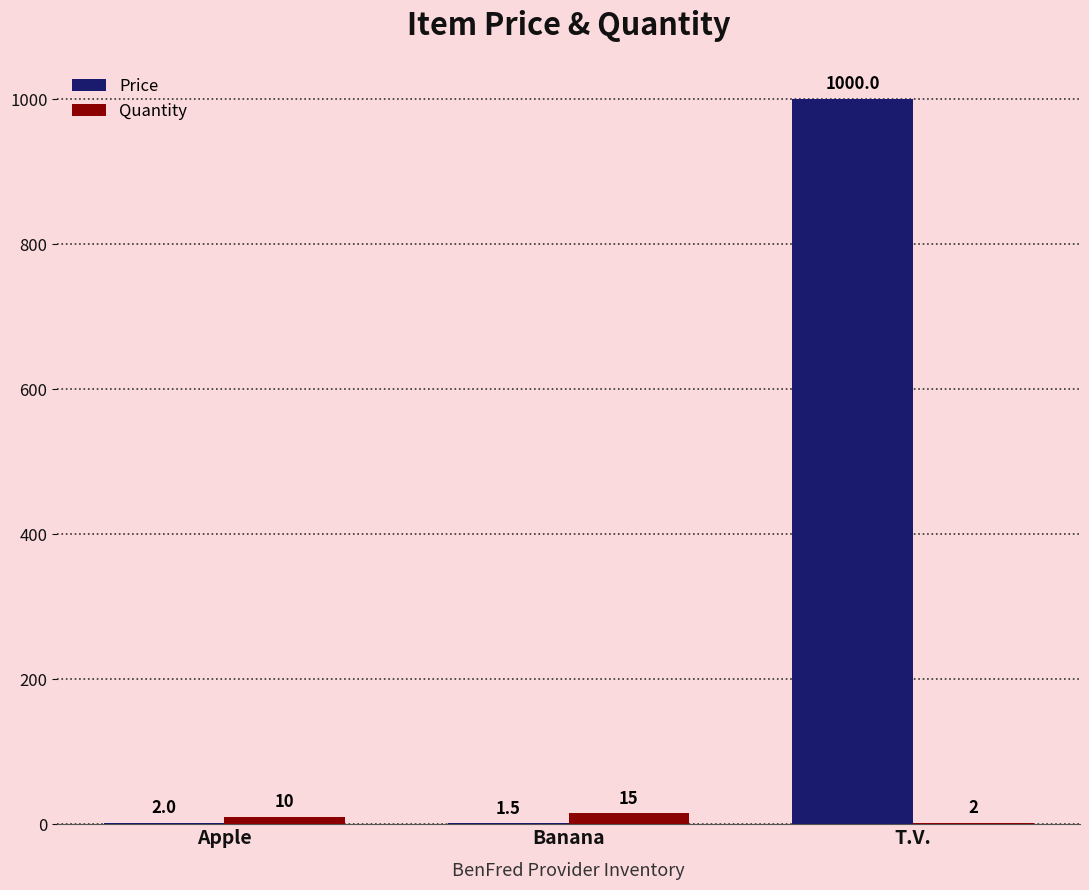

What is the average value of the Price series?

334.5